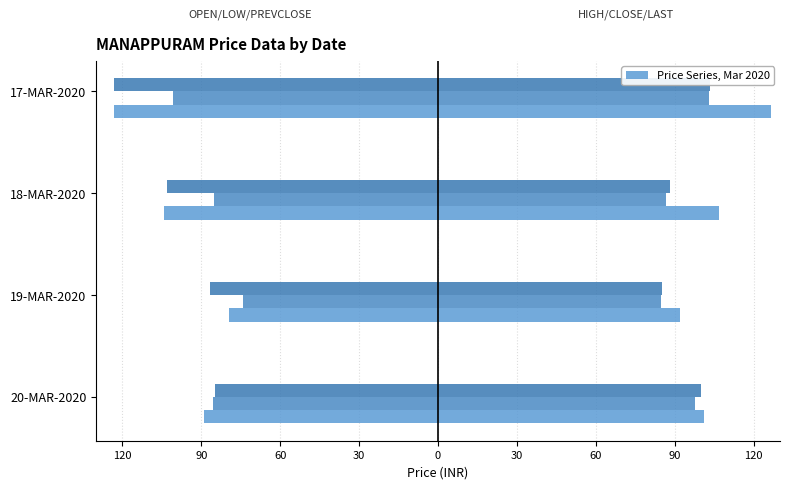

What is the spread (max minus min) of values at 19-MAR-2020?

12.5